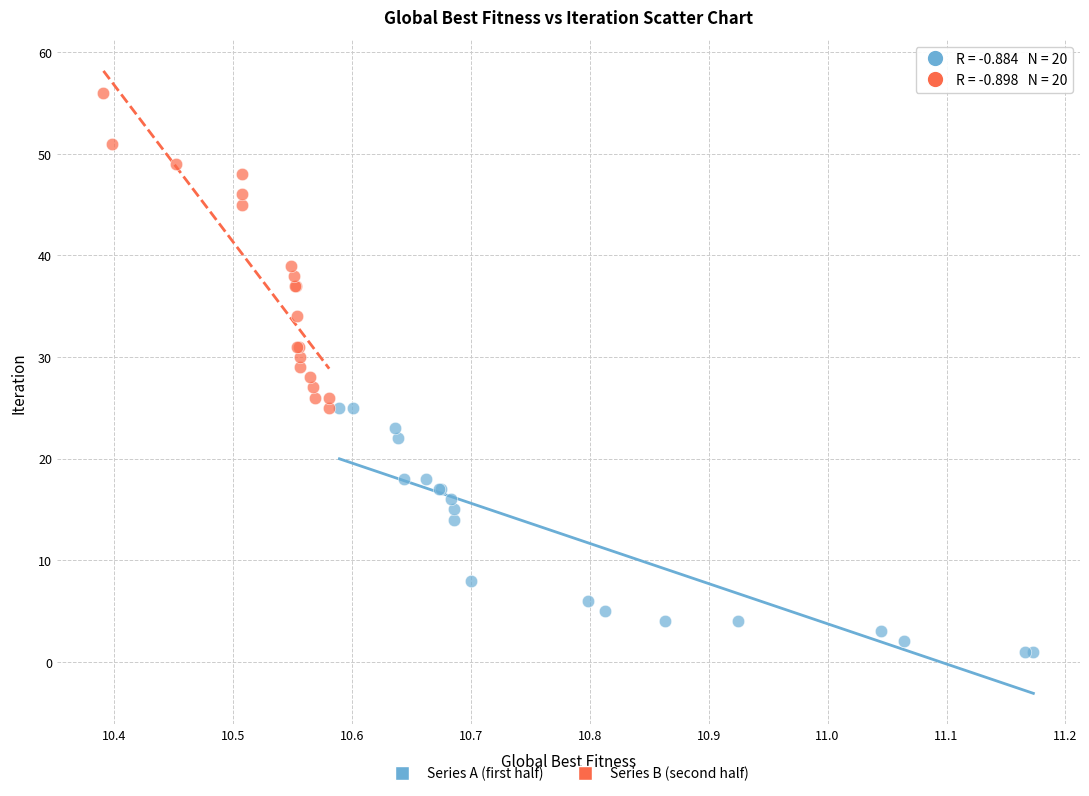

Which series has the largest Y range (max minus min)?

Series B (second half)